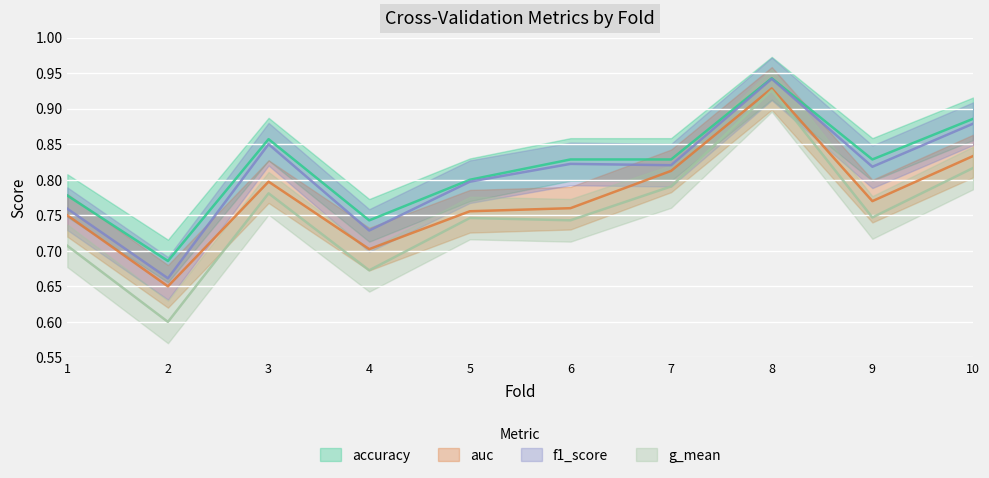

Is this an area chart (filled region under the line)?

No